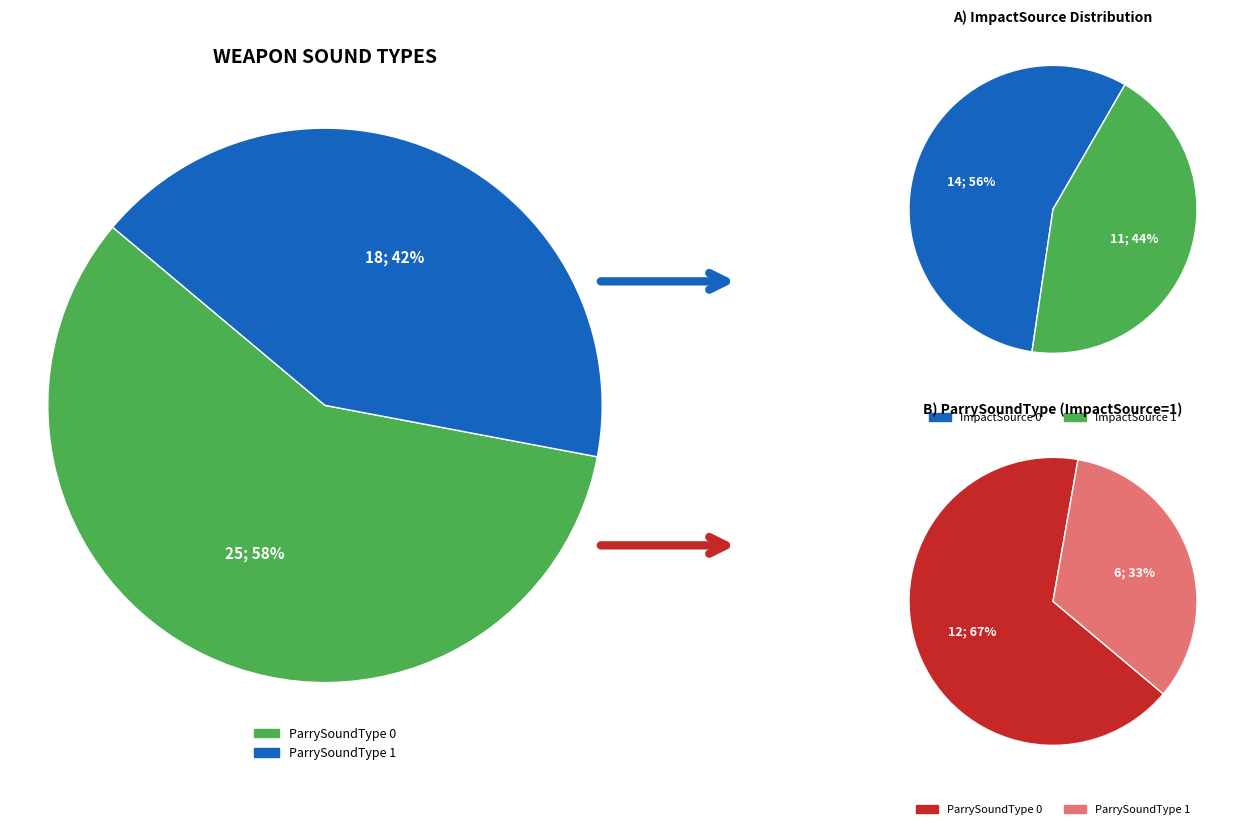

What percentage is the ParrySoundType_0 slice, to the nearest percent?

58%